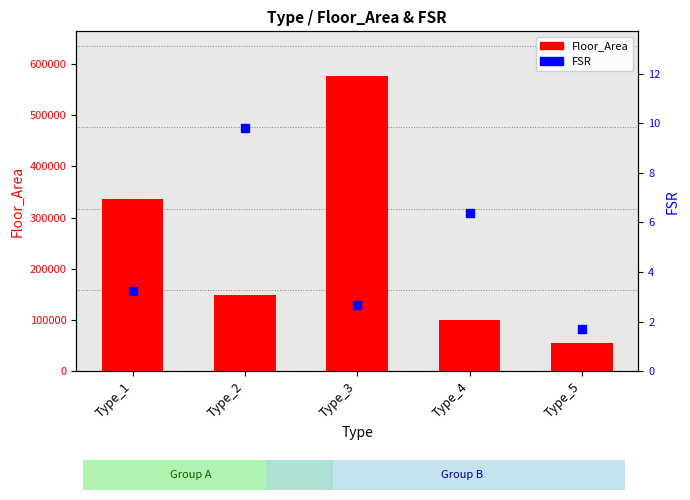

At which category is the sum across all series the highest?

Type_3